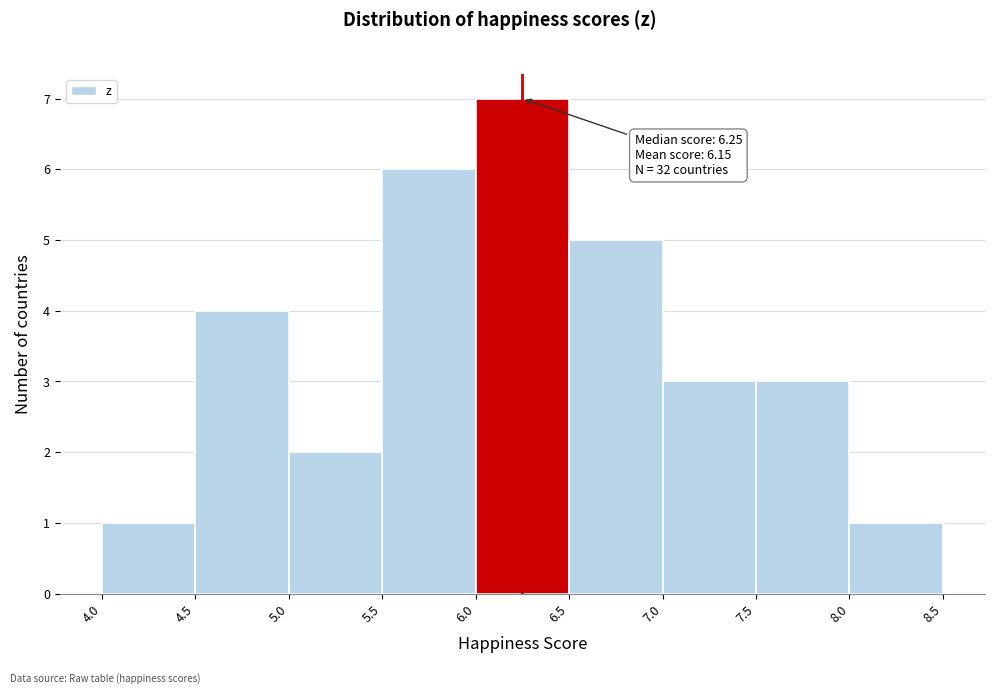

Over which range of the x-axis is the bar tallest?

6.0 to 6.5